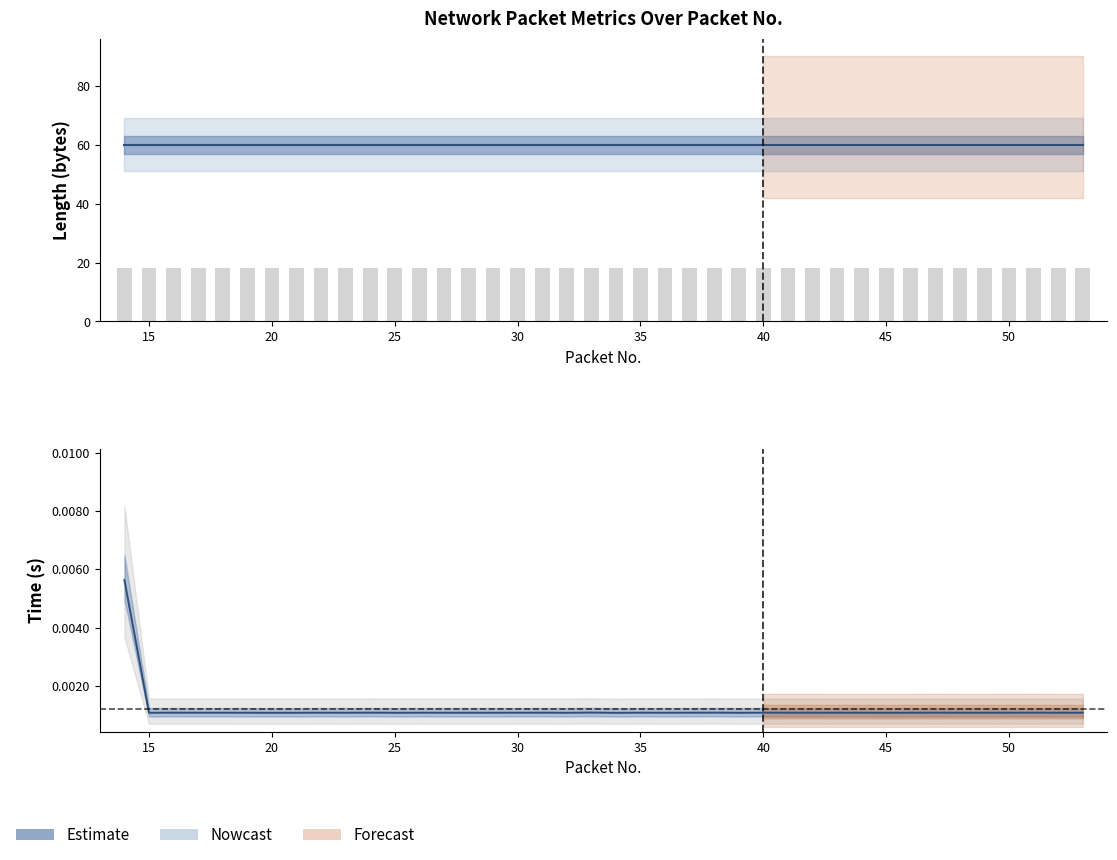

How many bars are there in total?

40